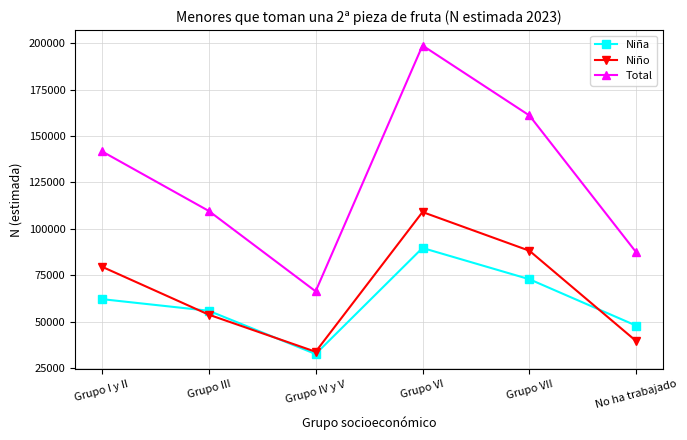

Which series has the largest total across all categories?

Total